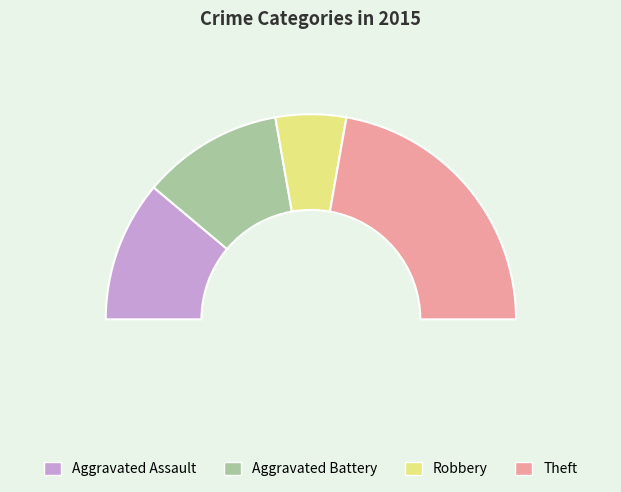

To the nearest percent, what percentage of the pie is Theft?

44%